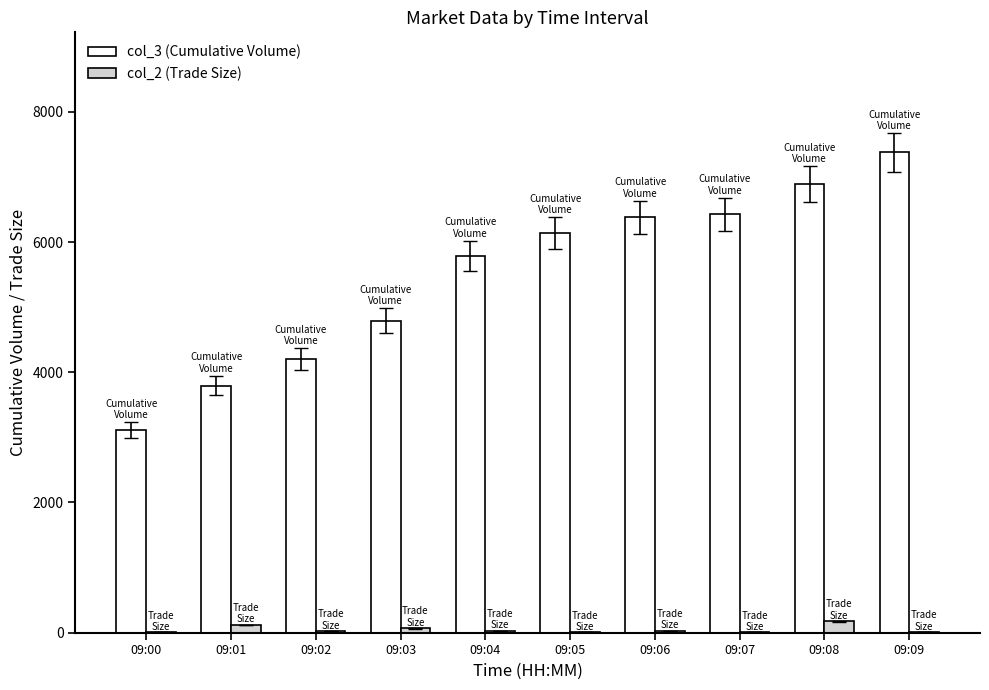

At which category is the sum across all series the highest?

09:09